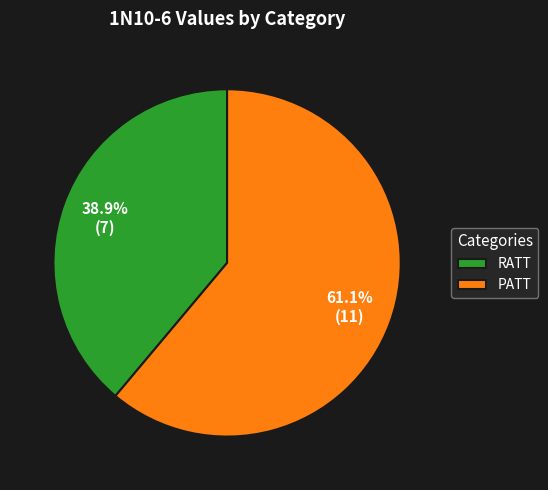

Is there a majority slice in this chart?

Yes